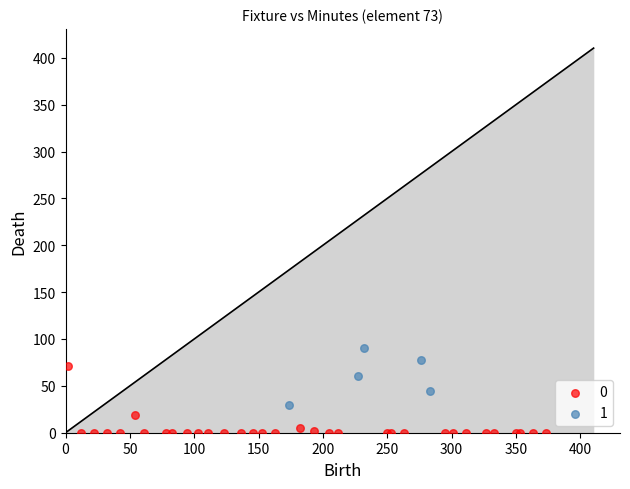

Which series has the largest Y range (max minus min)?

0